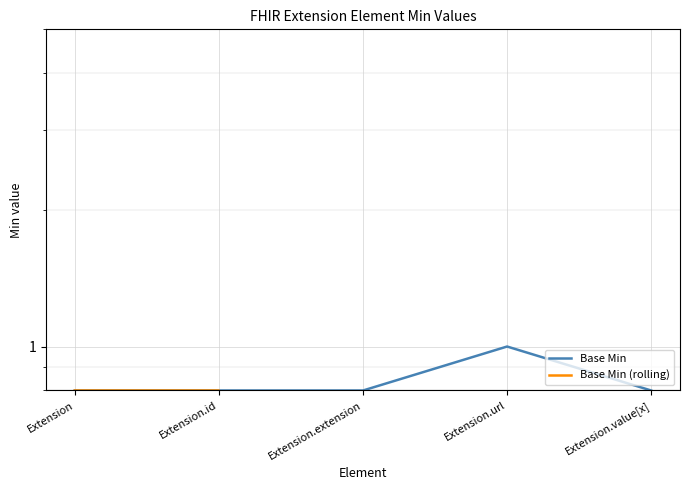

True or false: Base Min and Base Min (rolling) cross at least once.

False